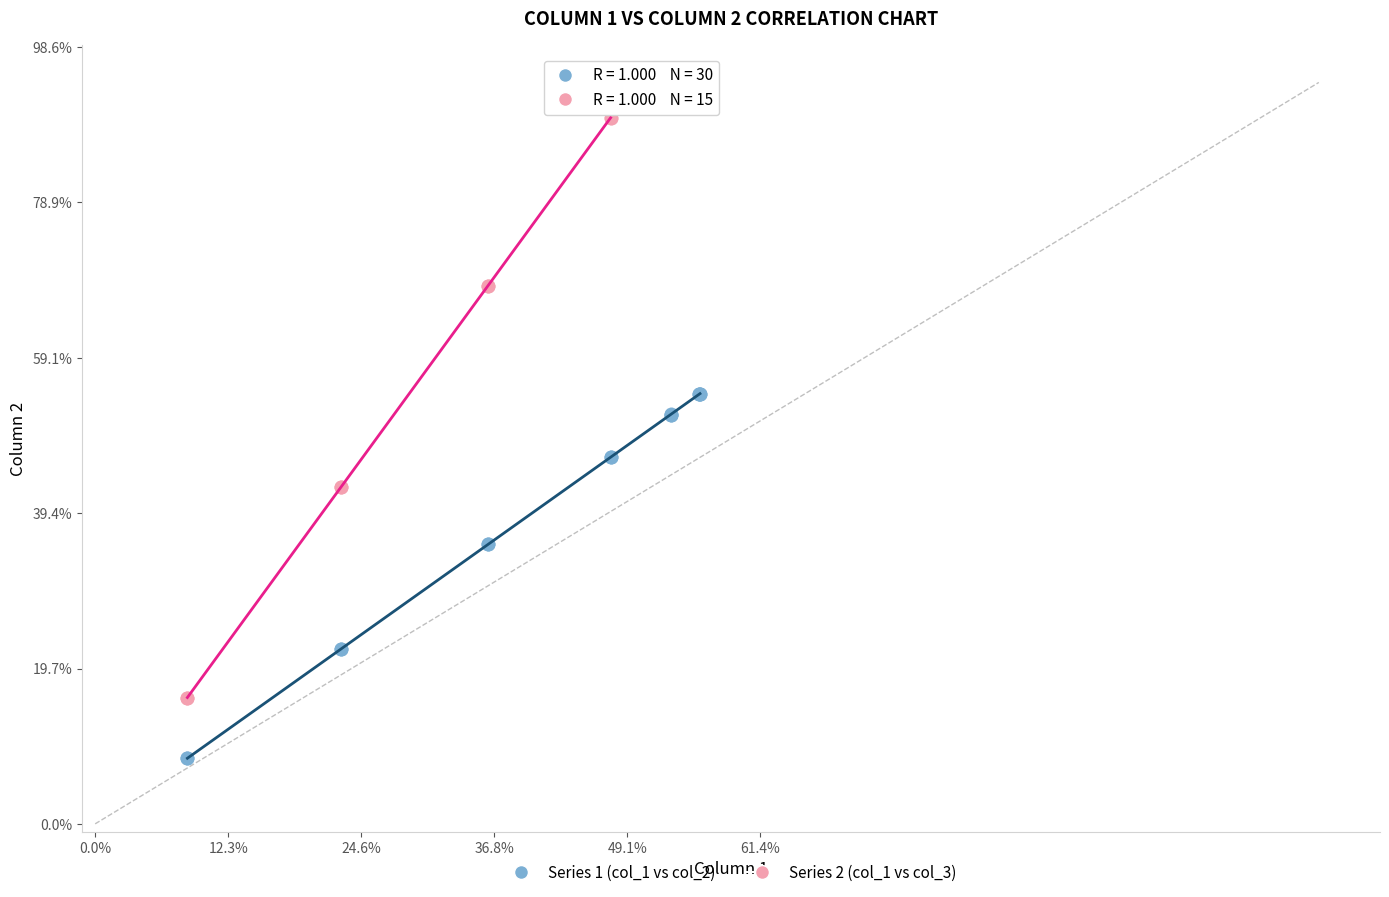

What are all the series names shown in the legend?

Series 1 (col_1 vs col_2), Series 2 (col_1 vs col_3)